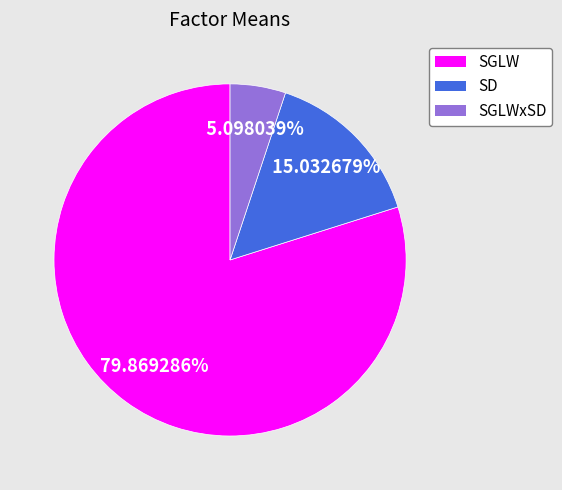

Is there any slice that represents more than half of the pie?

Yes